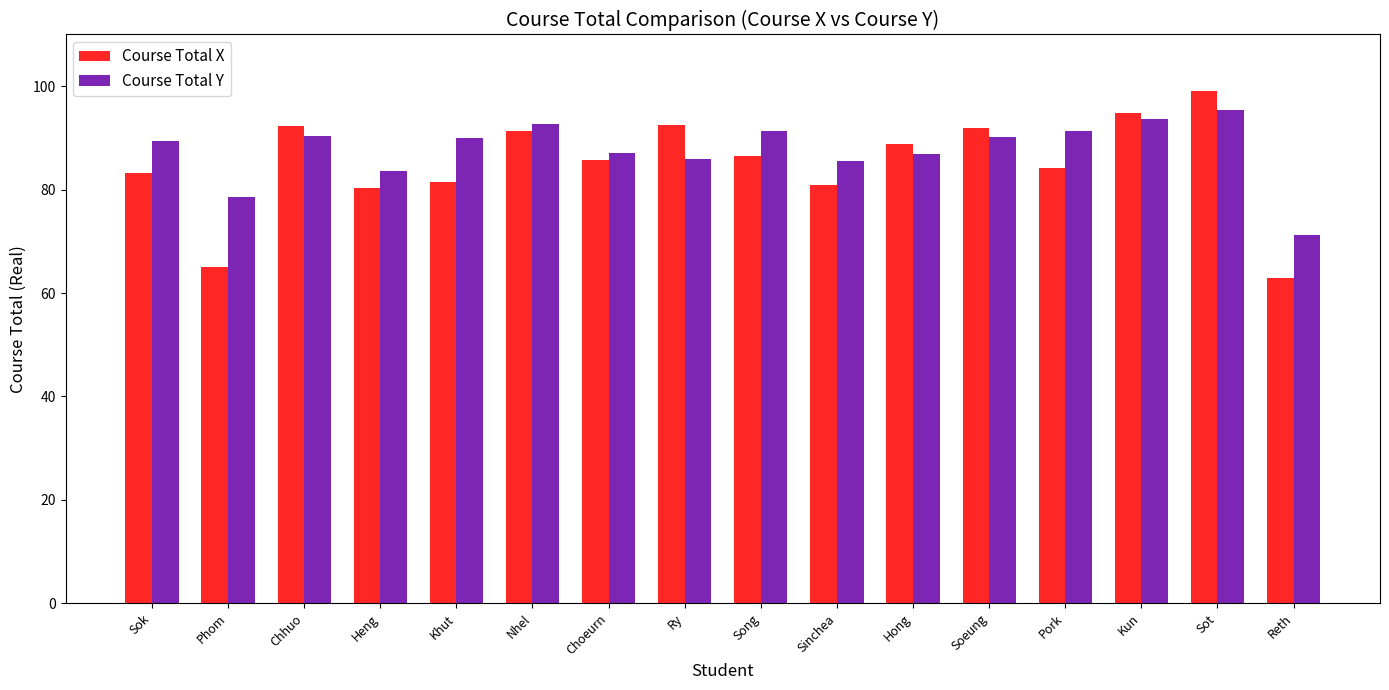

The value of Course Total X at Hong is 88.8. True or false?

True